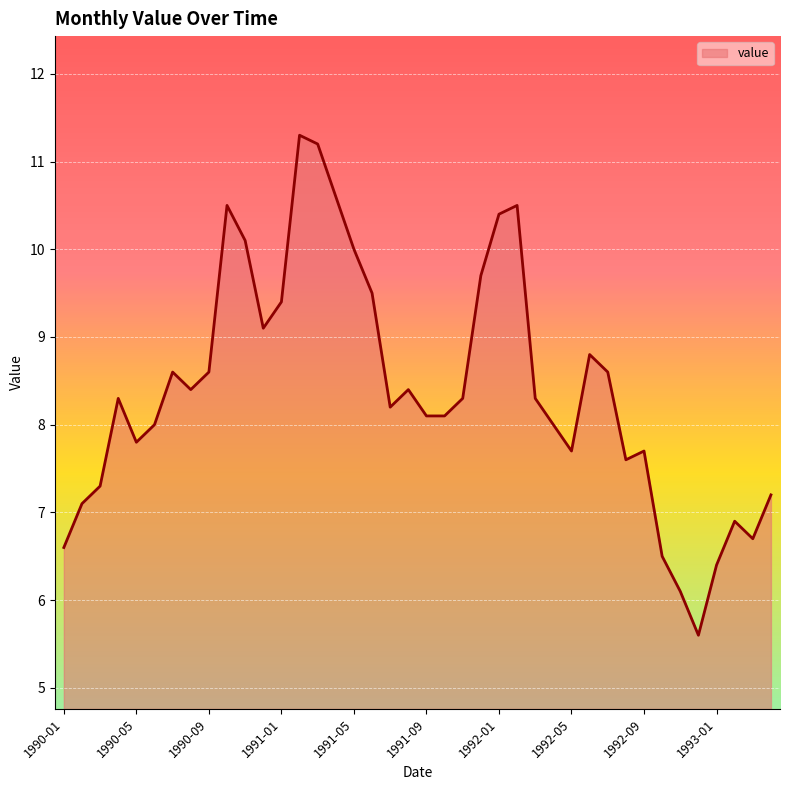

Does the chart display data point markers on the line(s)?

No